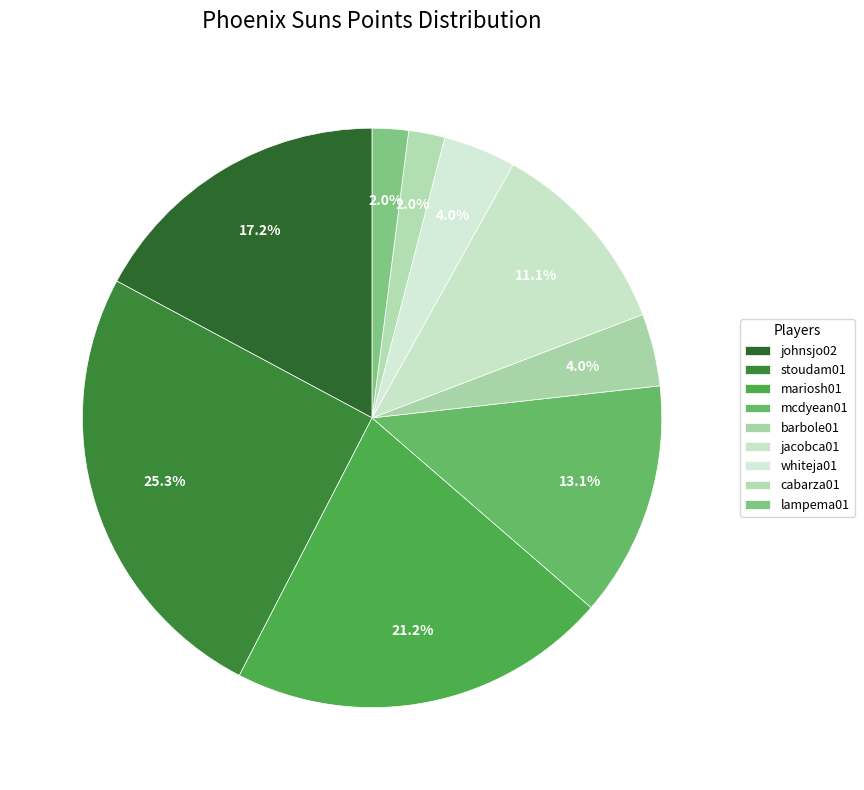

Between barbole01 and lampema01, which is larger?

barbole01